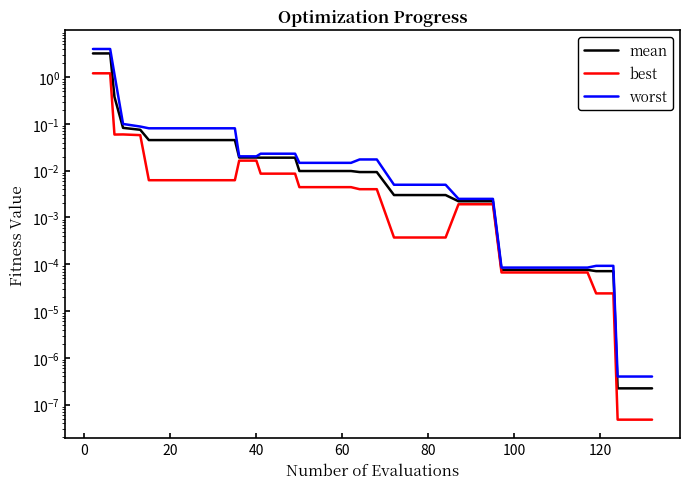

What is the highest value of the best series?

1.2